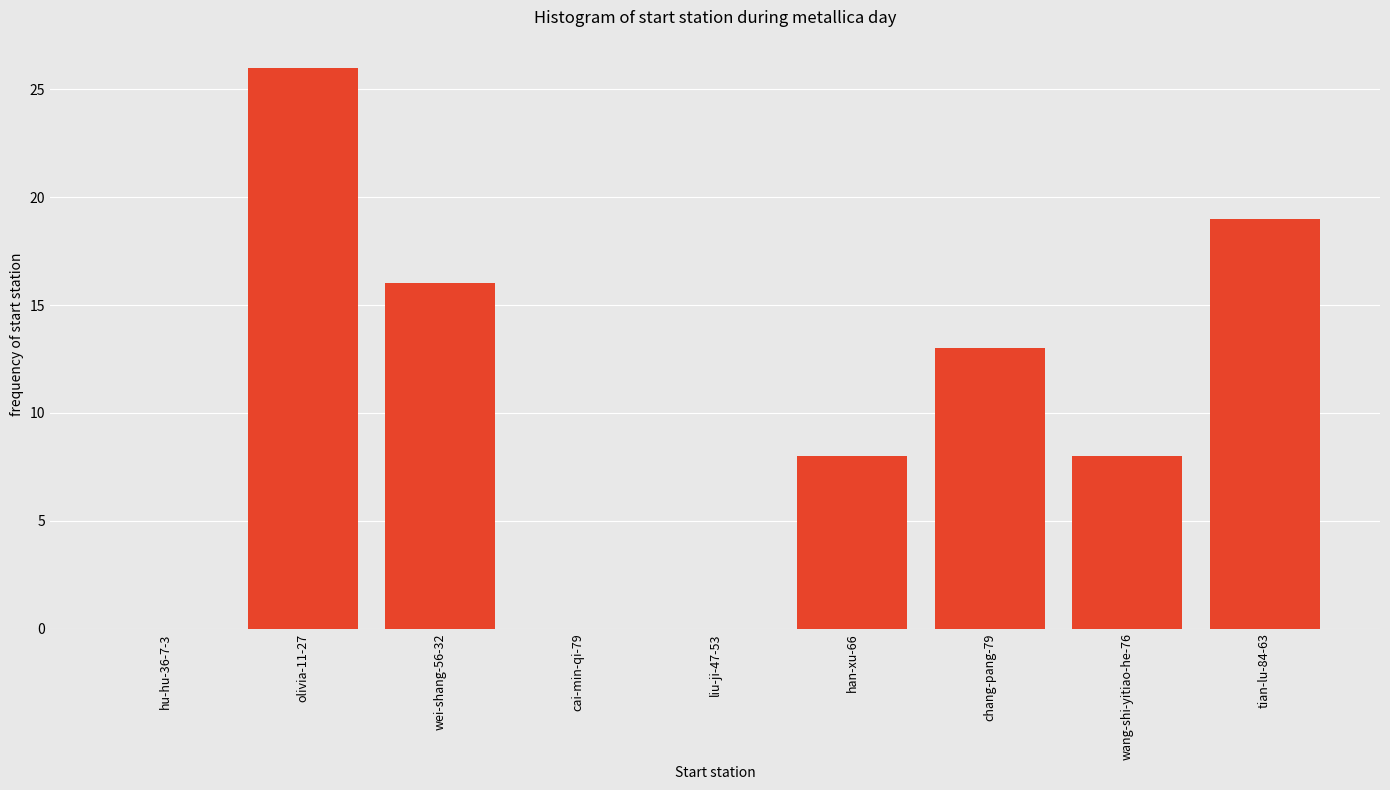

What is the sum of all values?

90